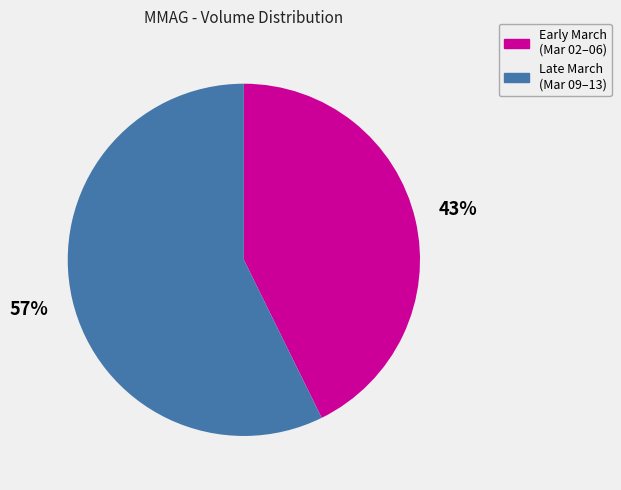

Combined, do Early March (Mar 02–06) and Late March (Mar 09–13) account for over 50%?

Yes